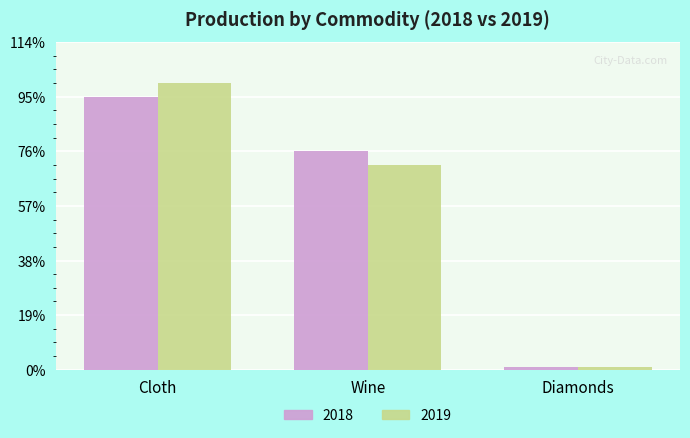

Between Diamonds and Wine, which is larger?

Wine